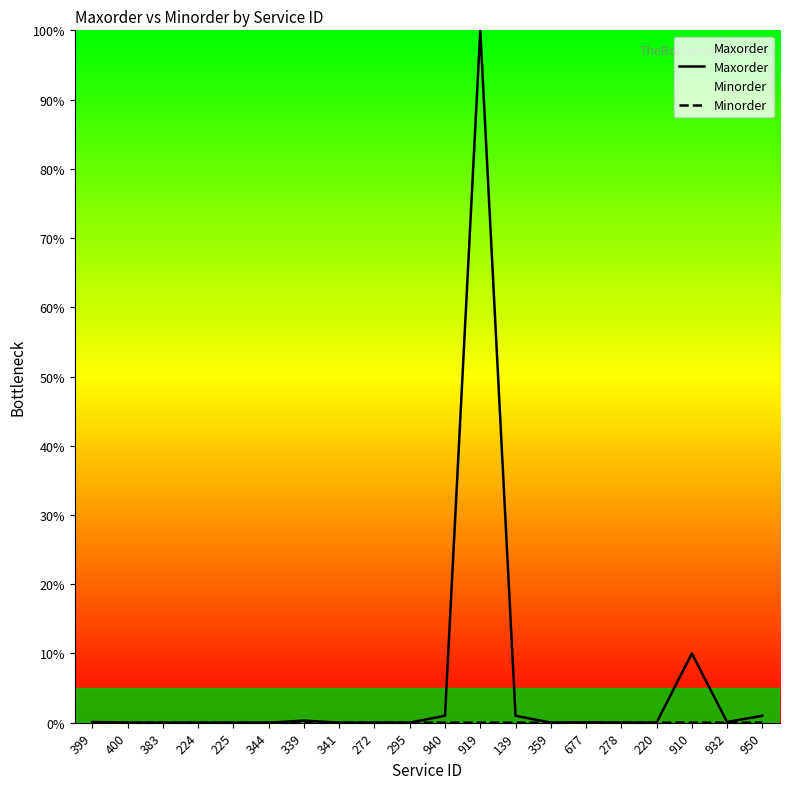

Between 344 and 677, which series saw the biggest shift?

Maxorder